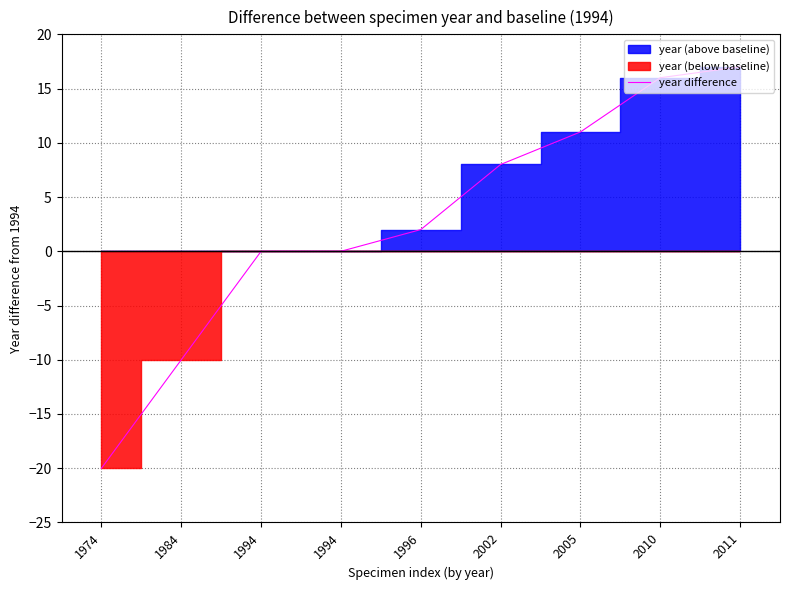

True or false: the data has more than 0 interior local peaks.

False